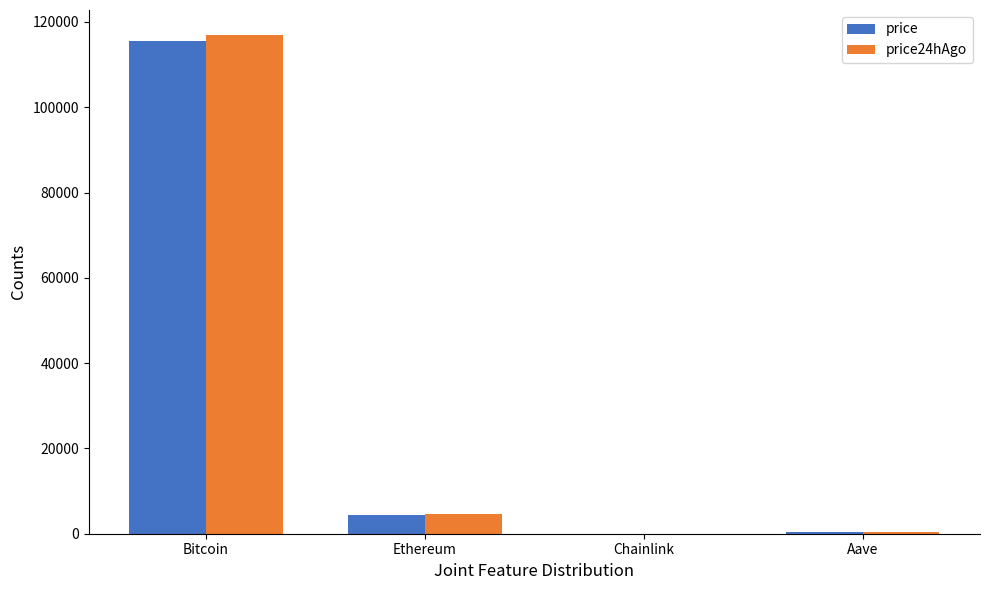

What is the greatest value displayed?

116959.0